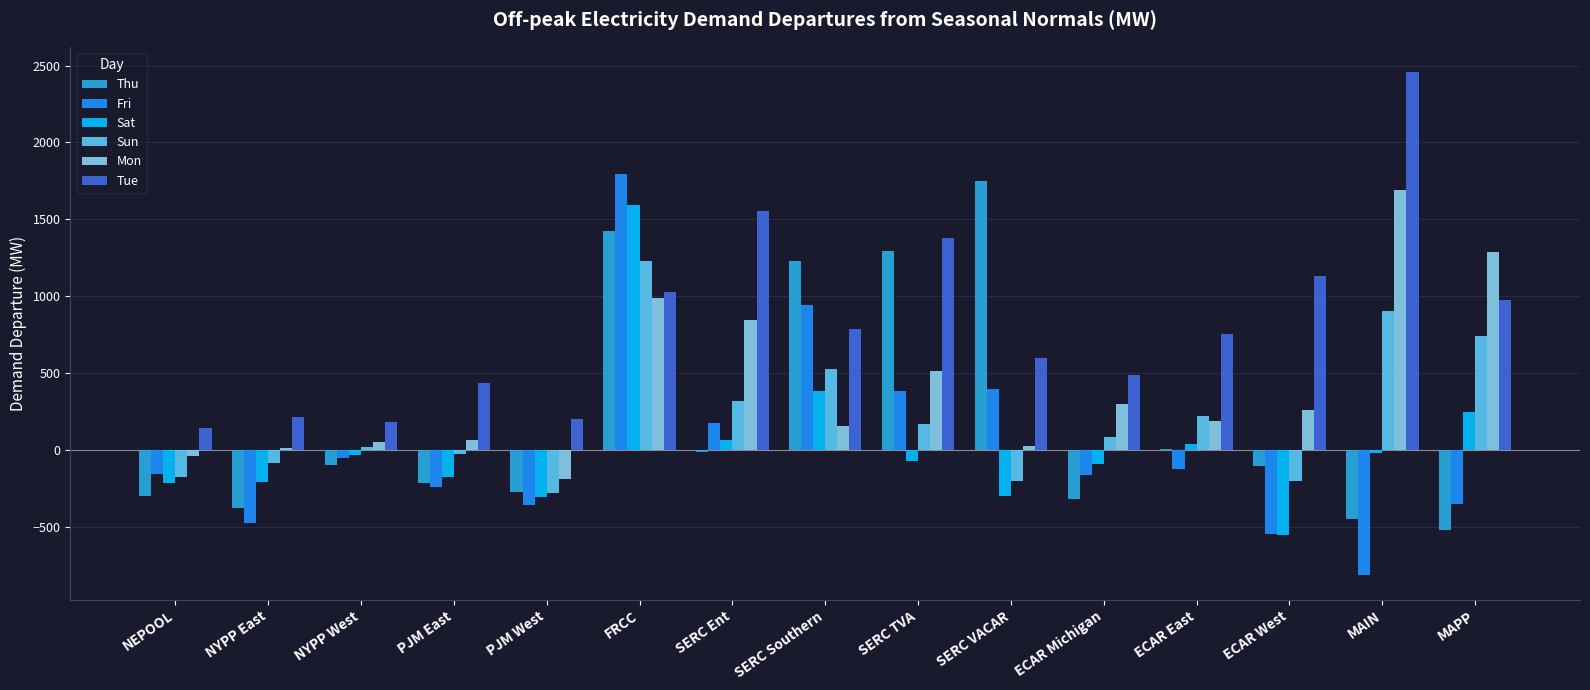

At which label does Mon reach its peak?

MAIN